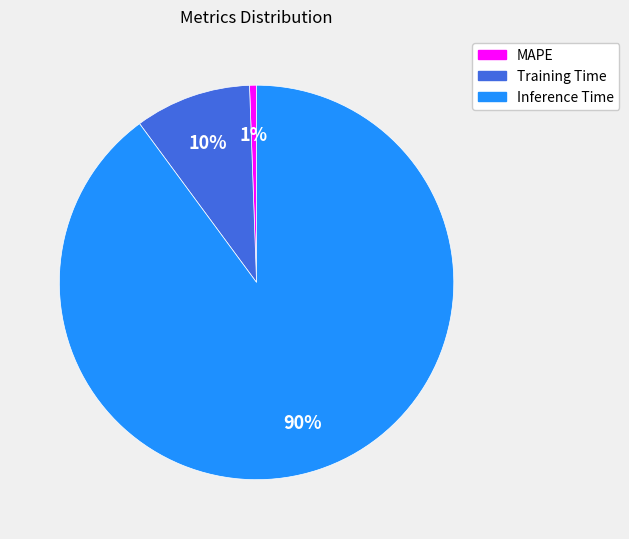

What is the smallest slice in the pie chart?

MAPE